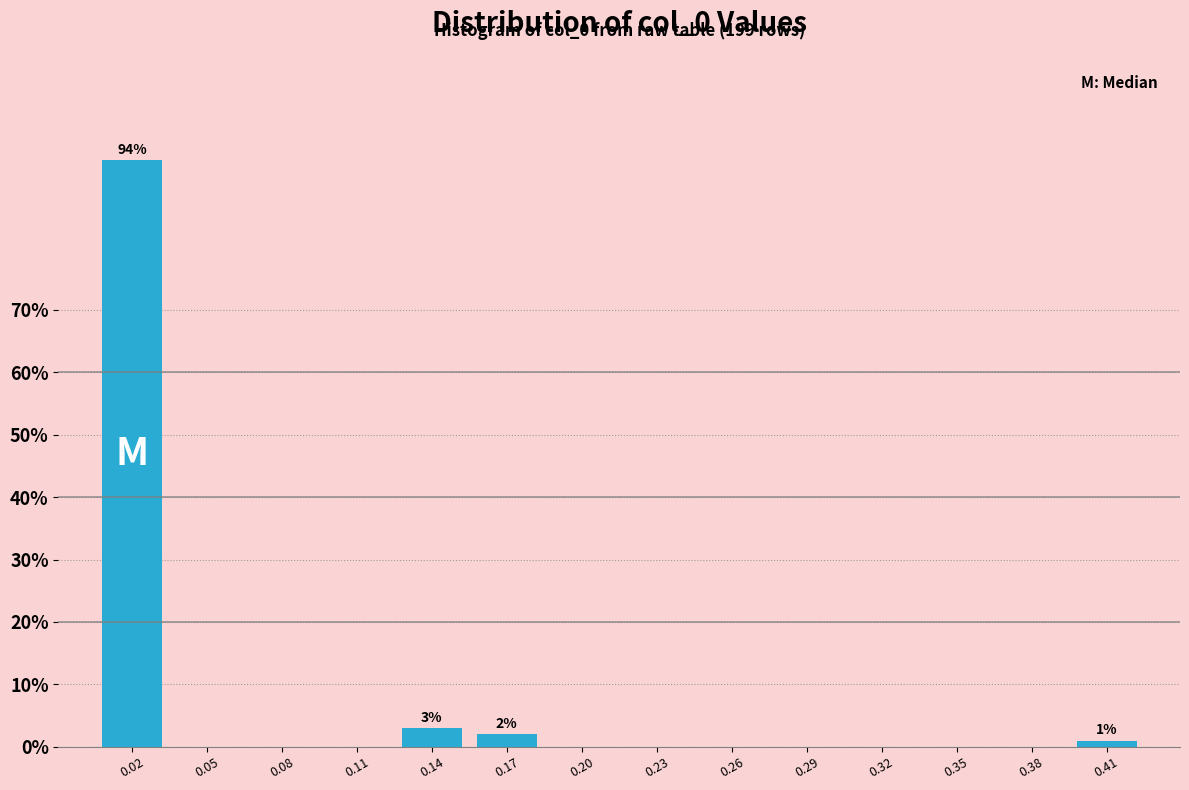

Reading right to left, transcribe all the data shown in this chart.

0.41=1	0.38=0	0.35=0	0.32=0	0.29=0	0.26=0	0.23=0	0.20=0	0.17=2	0.14=3	0.11=0	0.08=0	0.05=0	0.02=94